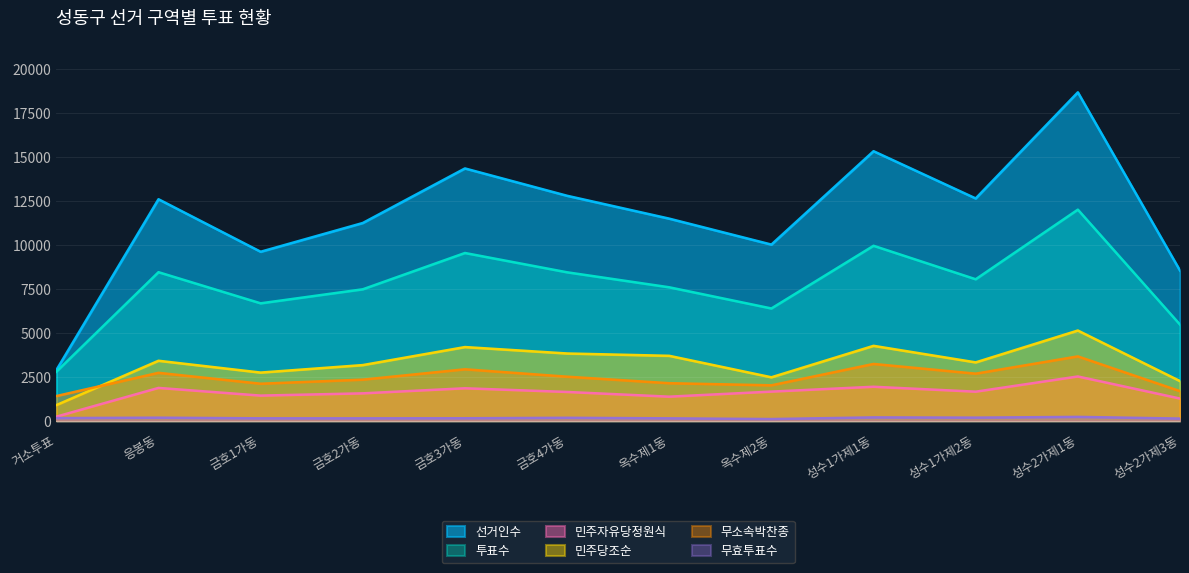

What is the label of the 12th point from the left?

성수2가제3동